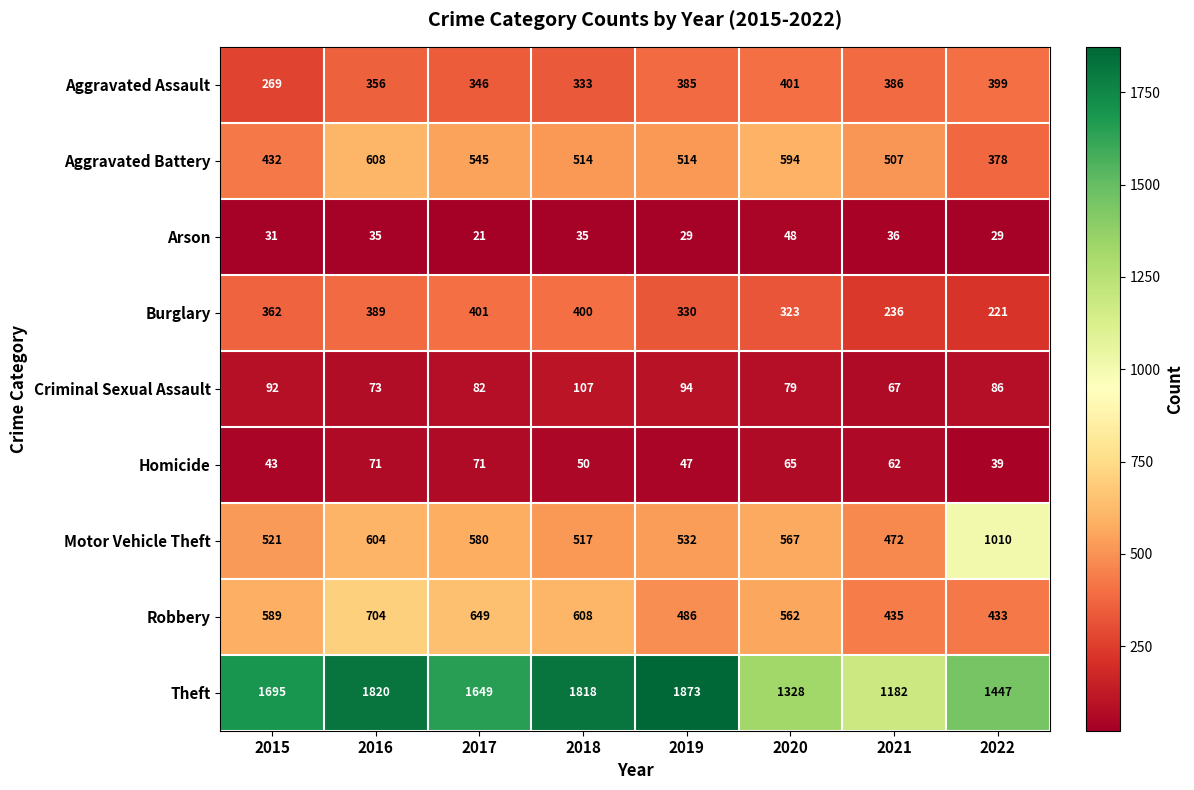

What is the highest value of the Aggravated Battery series?

608